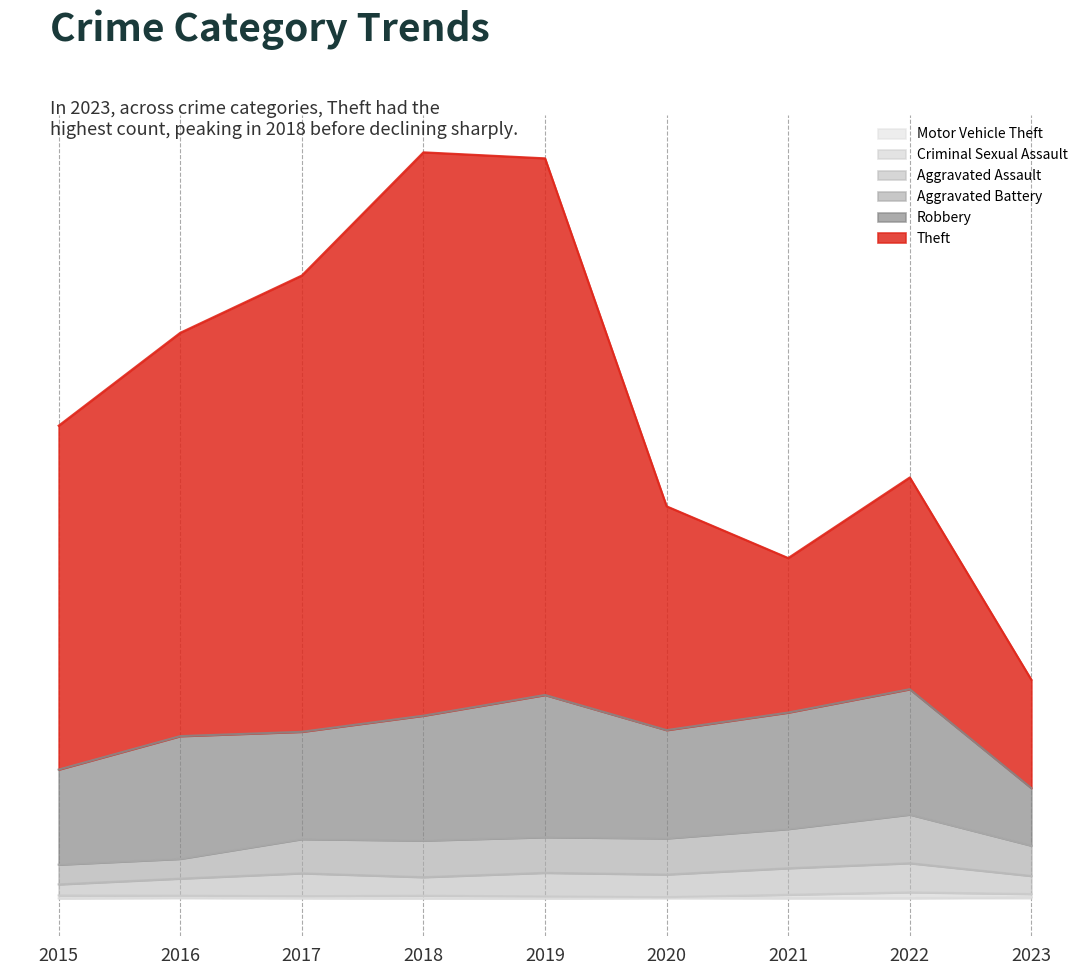

What is the total value across all series at 2022?

2101